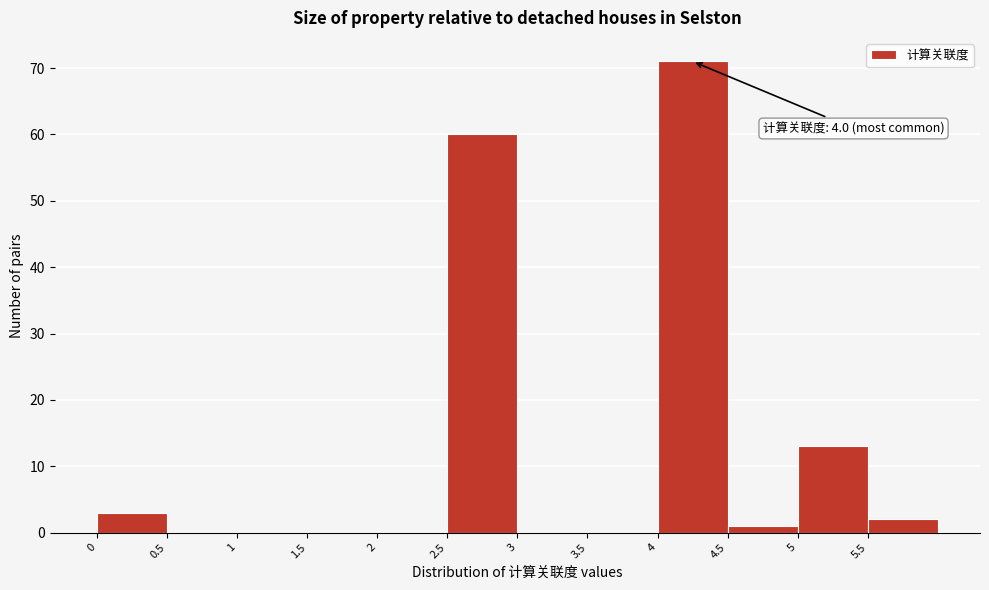

Over which range of the x-axis is the bar tallest?

4.0 to 4.5